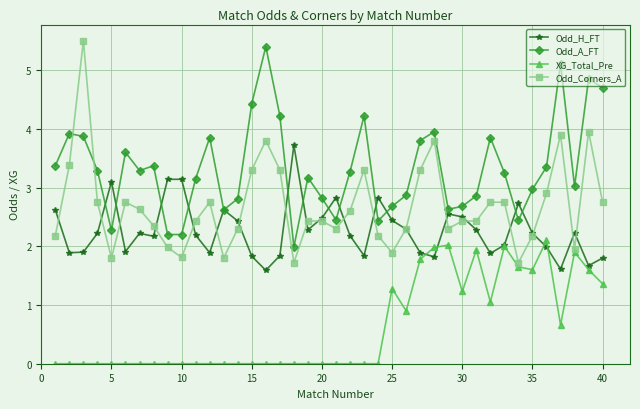

What is the average value of the Odd_Corners_A series?

2.7